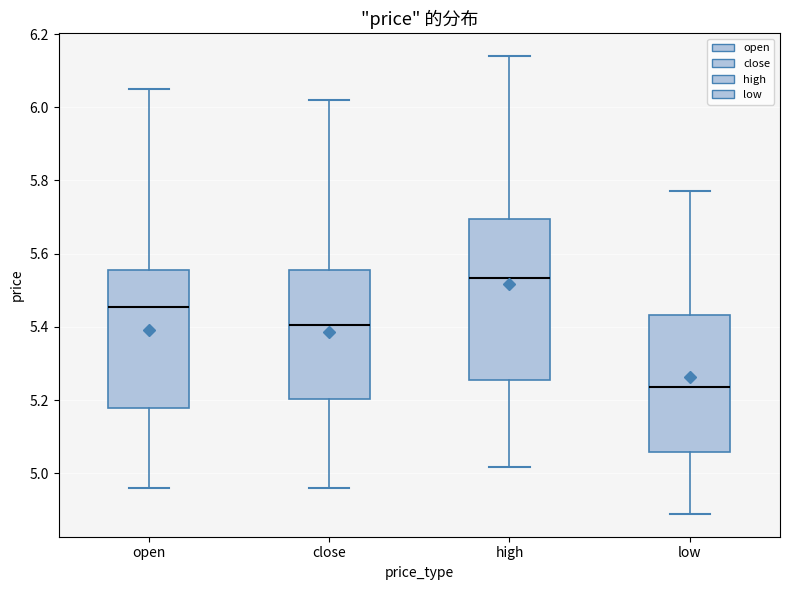

Reading left to right, read every box against the y-axis: the position of its median line, the range the box covers, and the ends of its whiskers. The values are not printed on the chart, so give them approximately, as read against the axis.

open: median 5.46, box 5.18 to 5.56, whiskers 4.96 to 6.06
close: median 5.40, box 5.20 to 5.56, whiskers 4.96 to 6.02
high: median 5.54, box 5.26 to 5.70, whiskers 5.02 to 6.14
low: median 5.24, box 5.06 to 5.44, whiskers 4.88 to 5.78